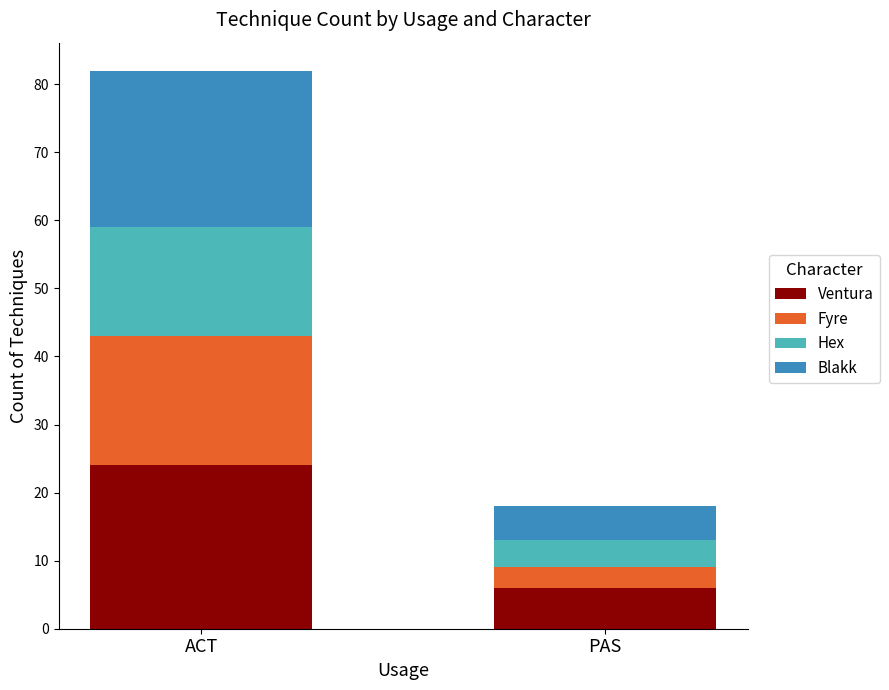

Which category has the lowest value in the Ventura series?

PAS